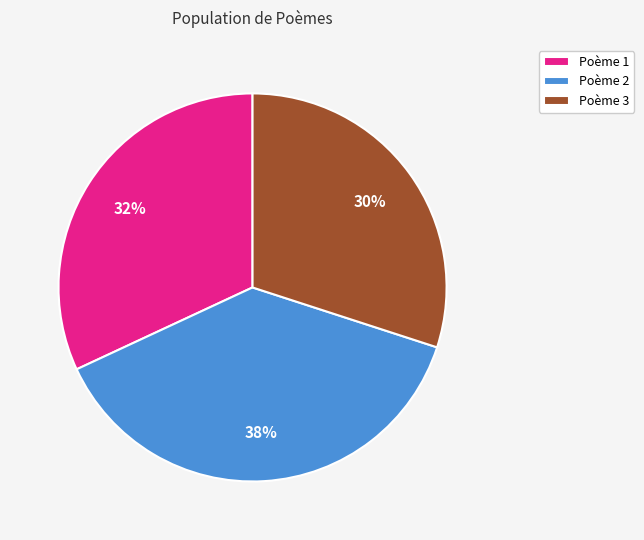

To the nearest percent, what percentage of the pie is Poème 2?

38%